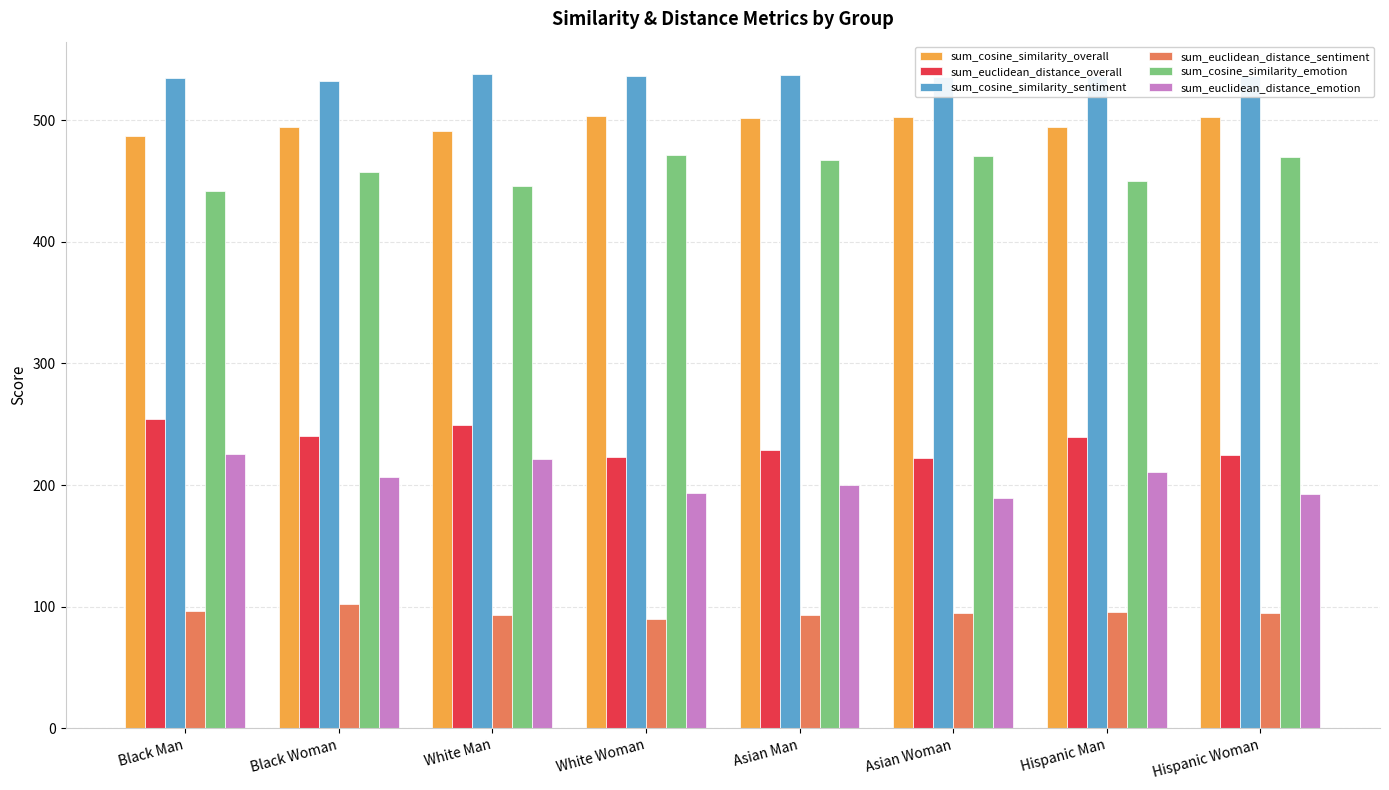

List the series in order of their peak value, lowest first.

sum_euclidean_distance_sentiment, sum_euclidean_distance_emotion, sum_euclidean_distance_overall, sum_cosine_similarity_emotion, sum_cosine_similarity_overall, sum_cosine_similarity_sentiment